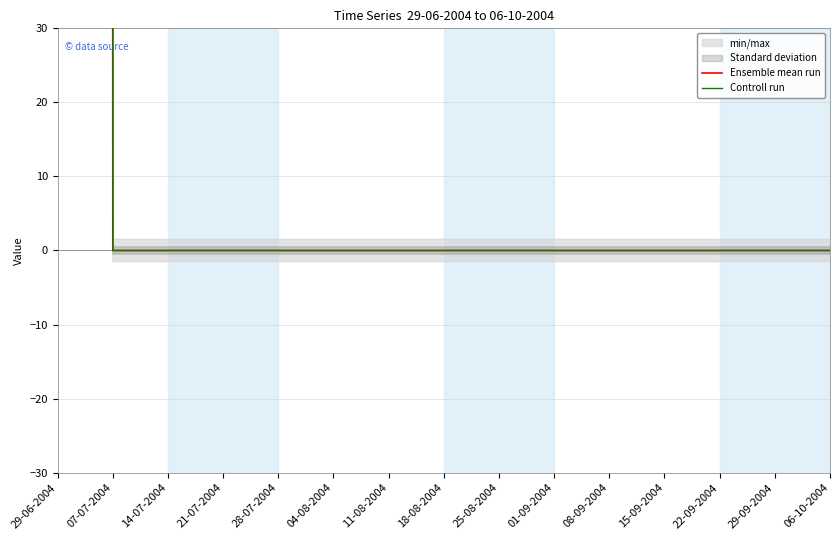

Between 11-08-2004 and 29-09-2004, which series saw the biggest shift?

Ensemble mean run